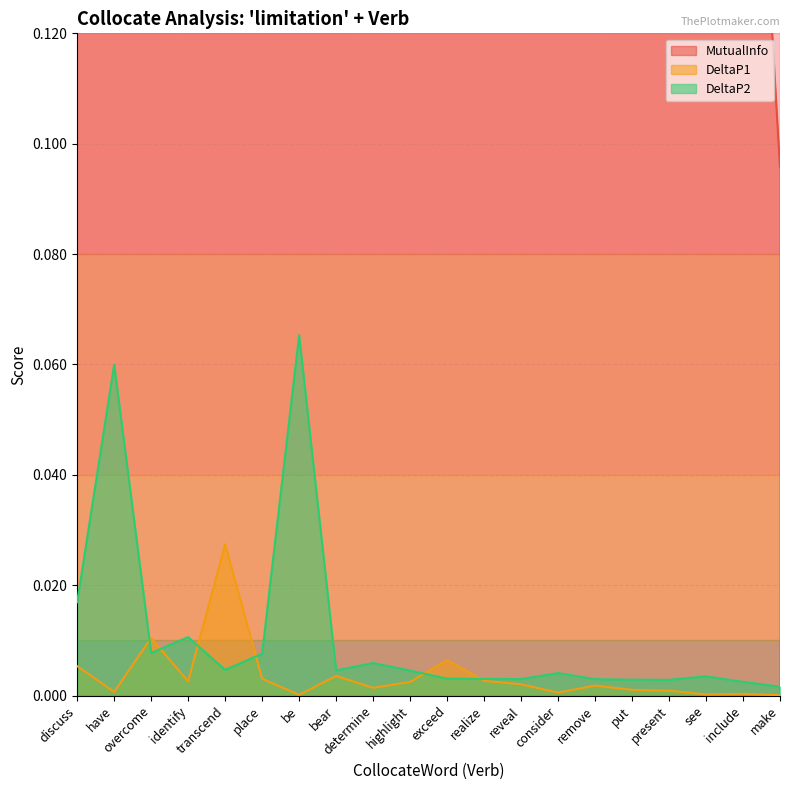

Which series has the largest total across all categories?

MutualInfo